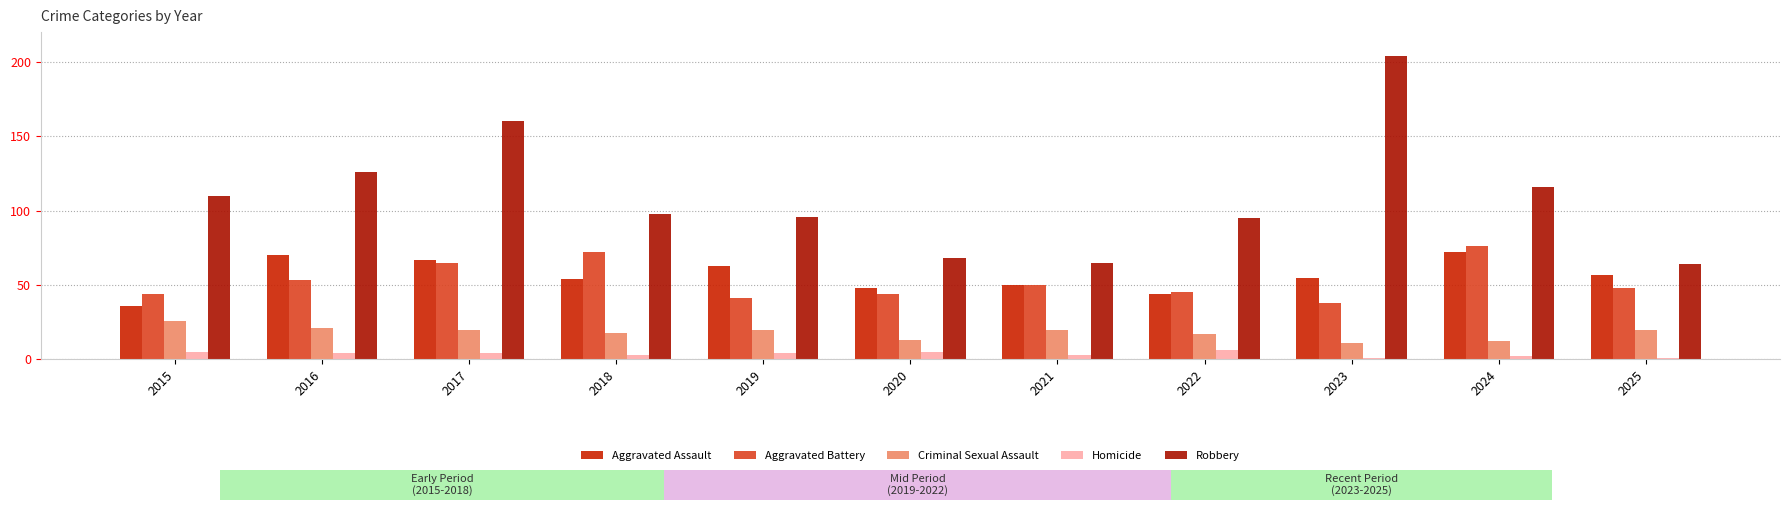

What is the difference between the Robbery values at 2023 and 2015?

94